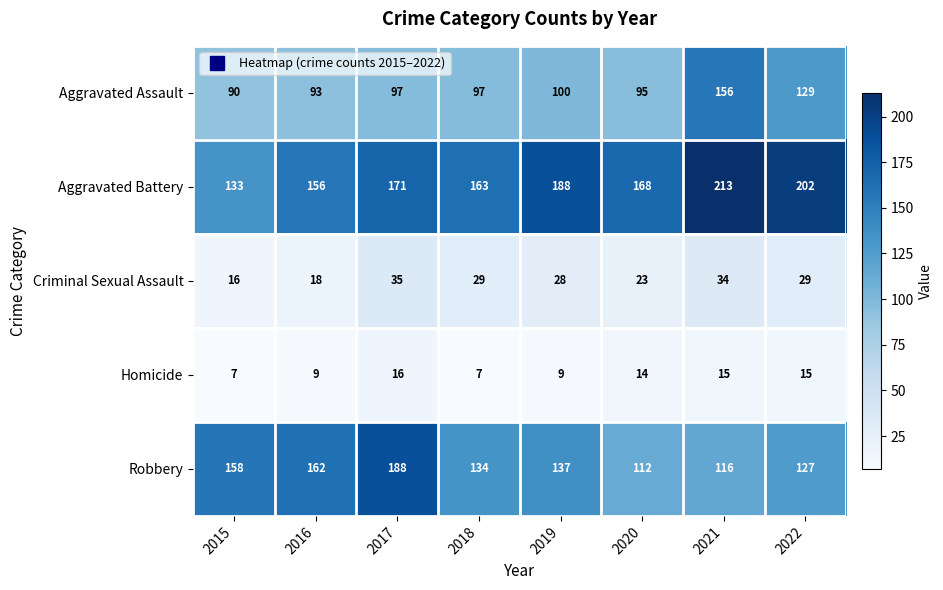

At which category is the sum across all series the highest?

2021